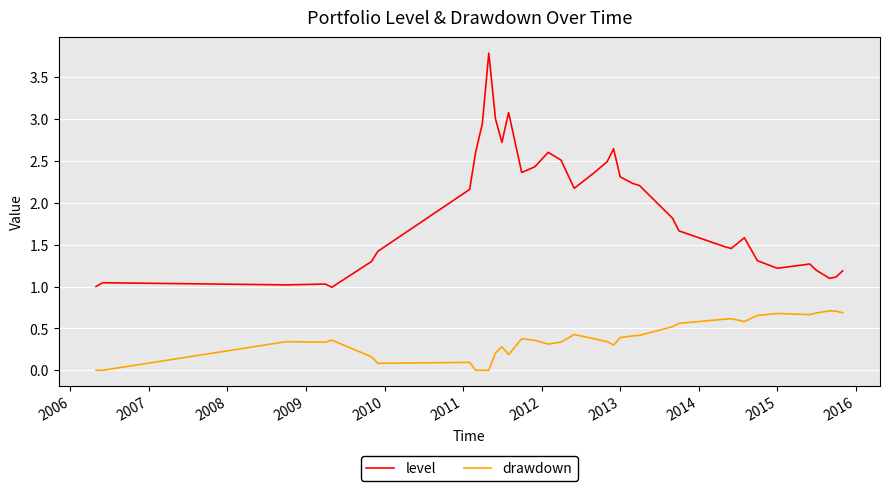

Which series has the largest range (max minus min)?

level